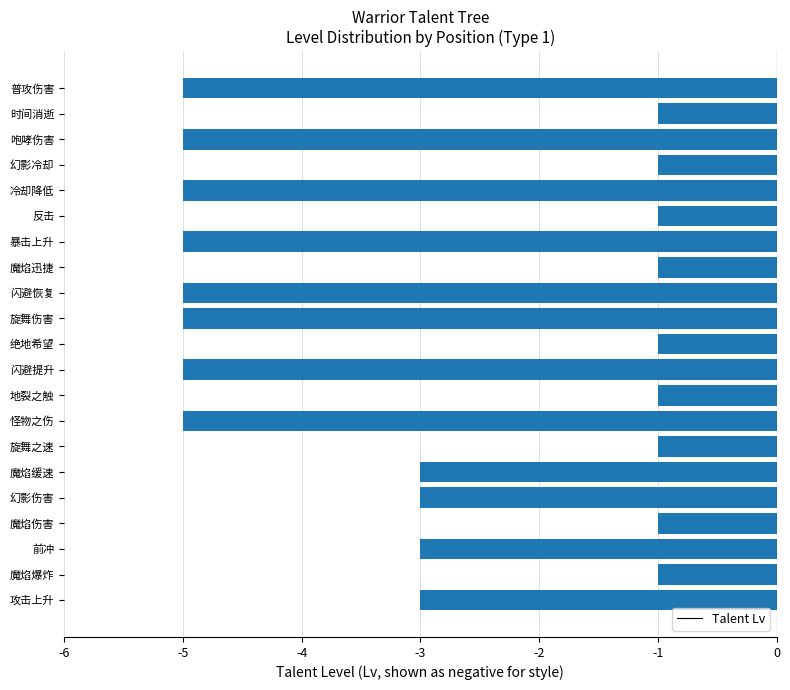

What is the difference between the second highest and minimum values?

4